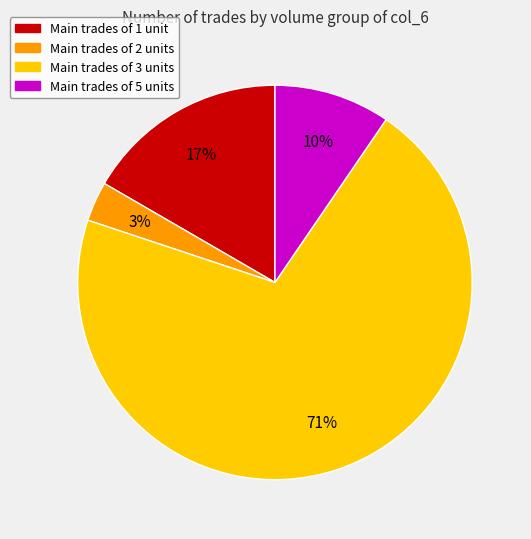

To the nearest percent, what is the average slice percentage?

25%